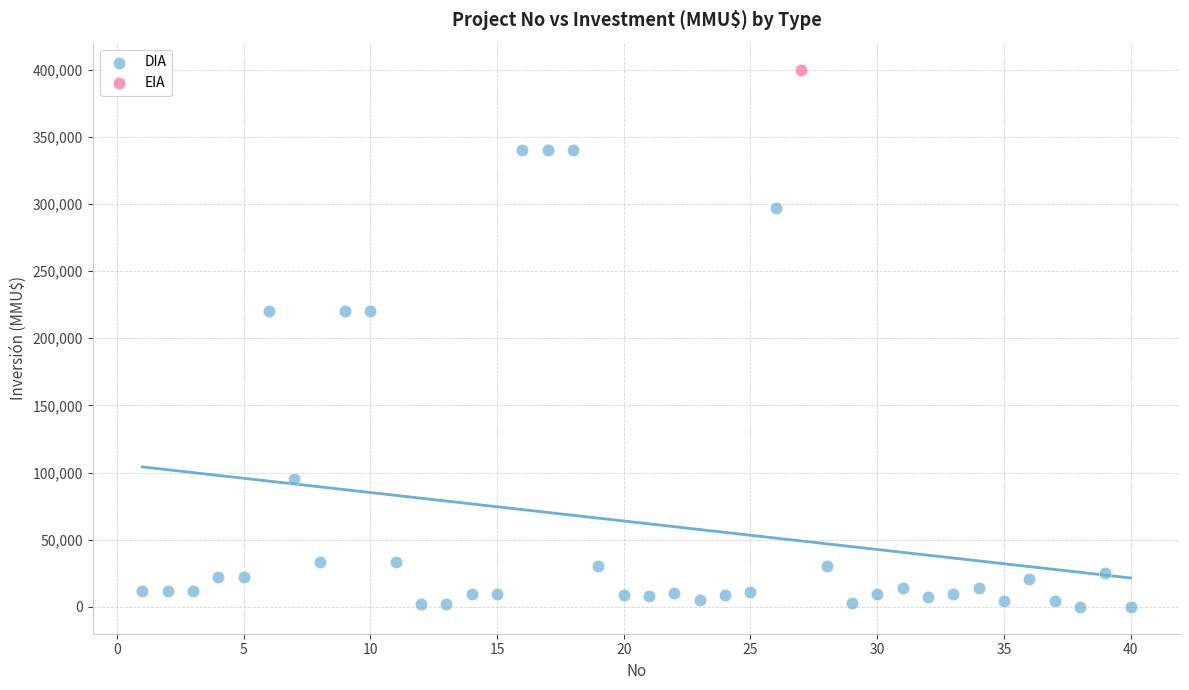

What are all the series names shown in the legend?

DIA, EIA